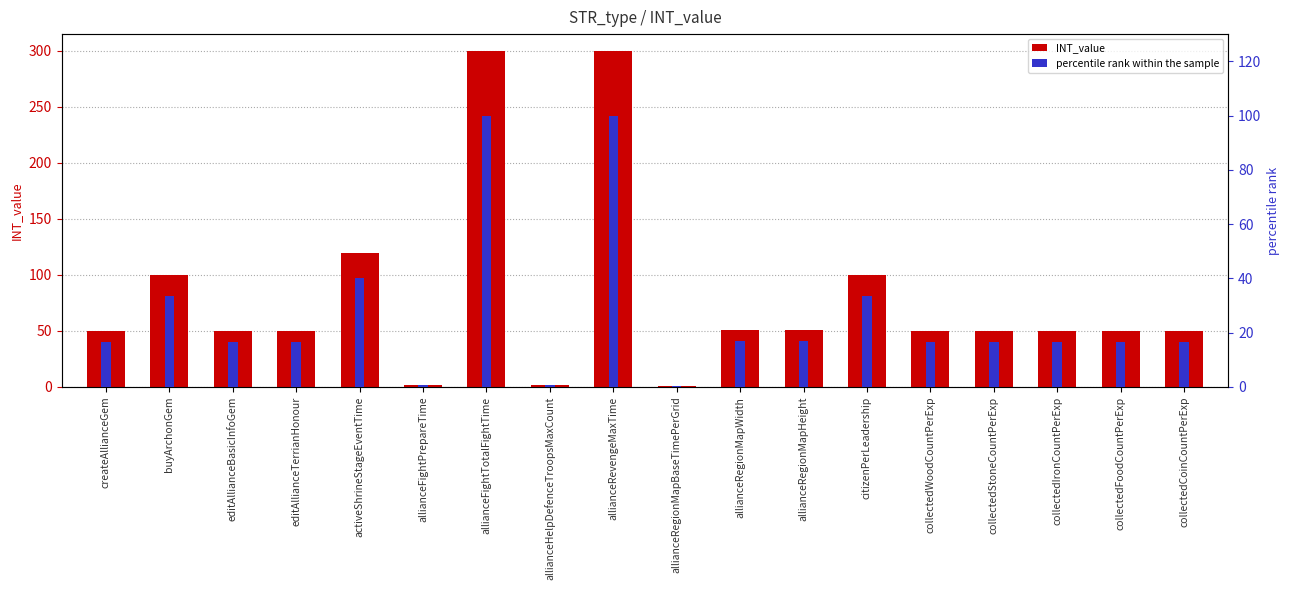

What is the minimum value for percentile rank within the sample?

0.3